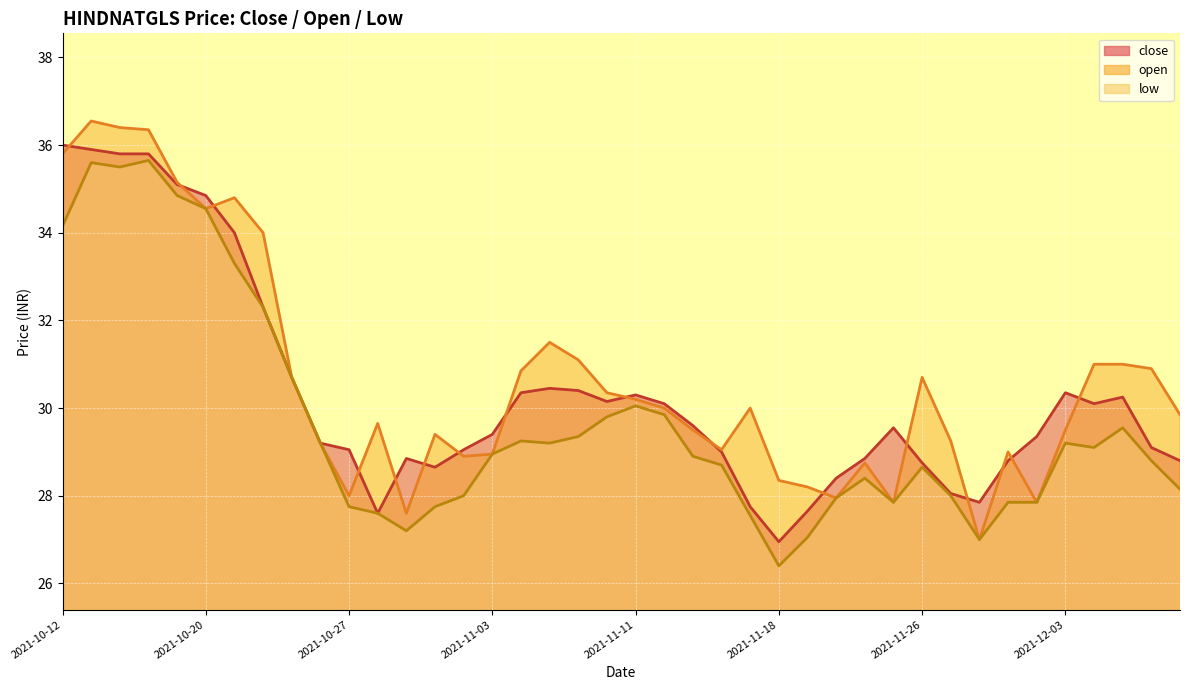

True or false: low has more than 1 interior local peaks.

True